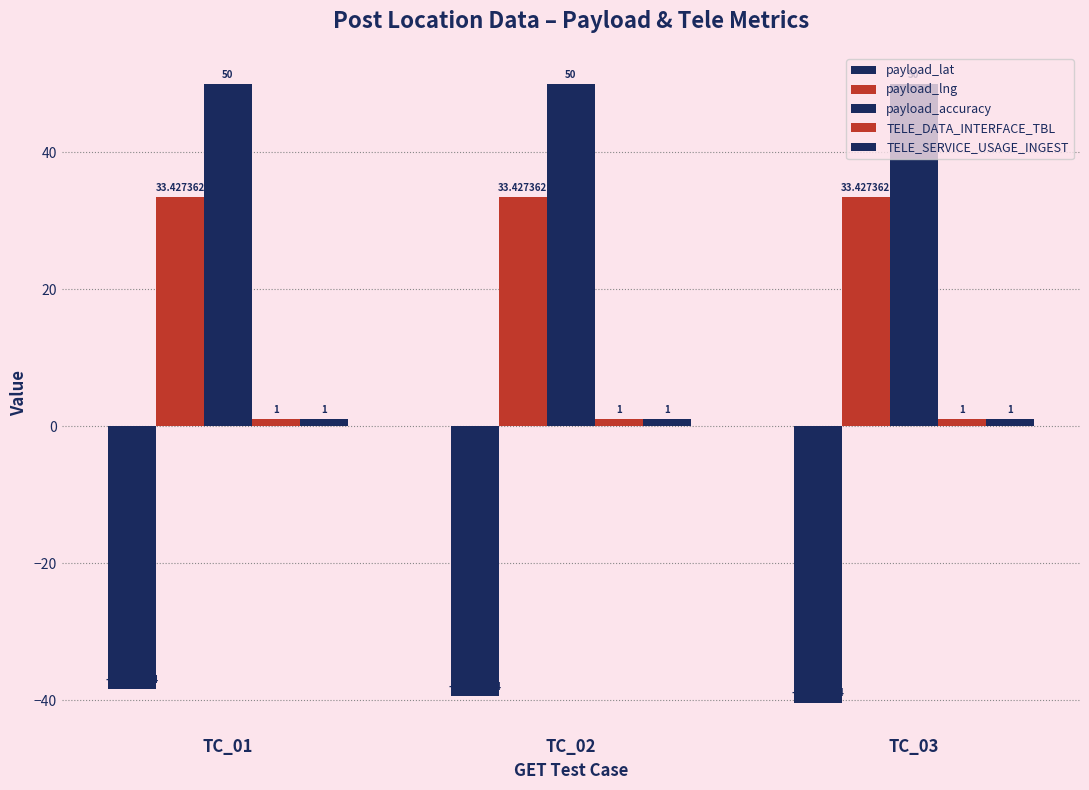

How many series are shown in this chart?

5